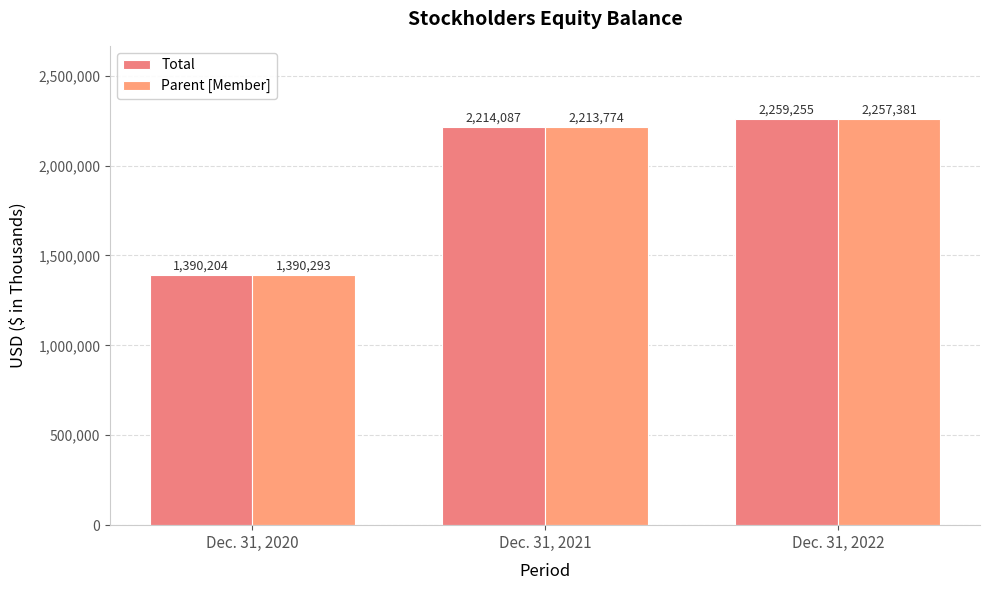

Where is Parent [Member] nearest to the value 1823837?

Dec. 31, 2021